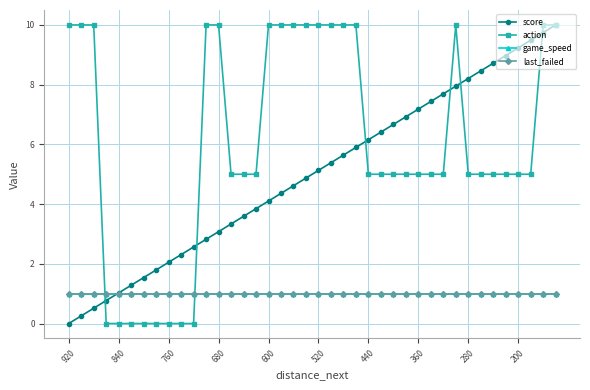

Does the chart have visible grid lines?

Yes